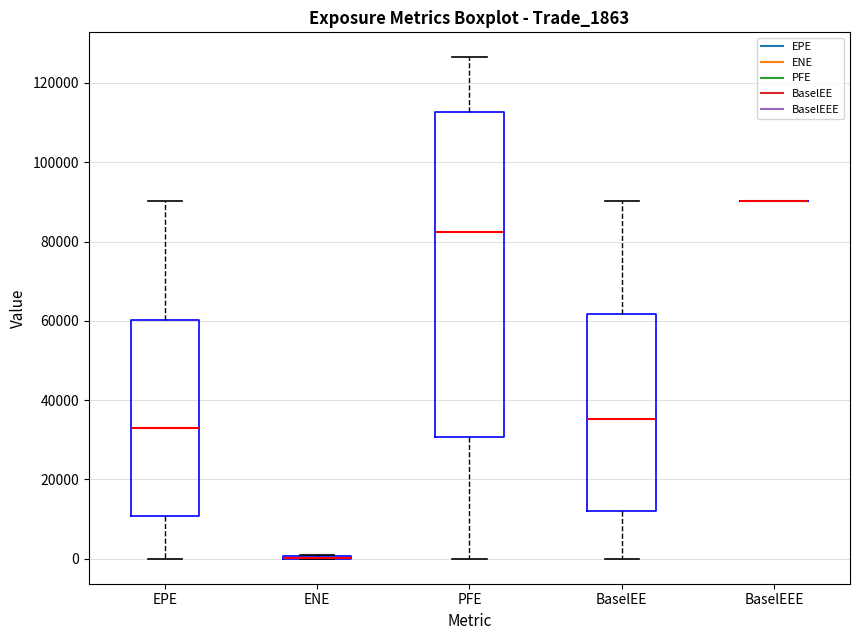

Reading left to right, transcribe this box plot: for each box, give where its median line is, the range the box spans, and where its two whiskers end, as read against the y-axis. The values are not printed on the chart, so give them approximately, as read against the axis.

EPE: median 34000, box 10000 to 60000, whiskers 0 to 90000
ENE: box collapsed to a line at 0, whiskers 0 to 0
PFE: median 82000, box 30000 to 112000, whiskers 0 to 126000
BaselEE: median 36000, box 12000 to 62000, whiskers 0 to 90000
BaselEEE: box collapsed to a line at 90000, whiskers 90000 to 90000